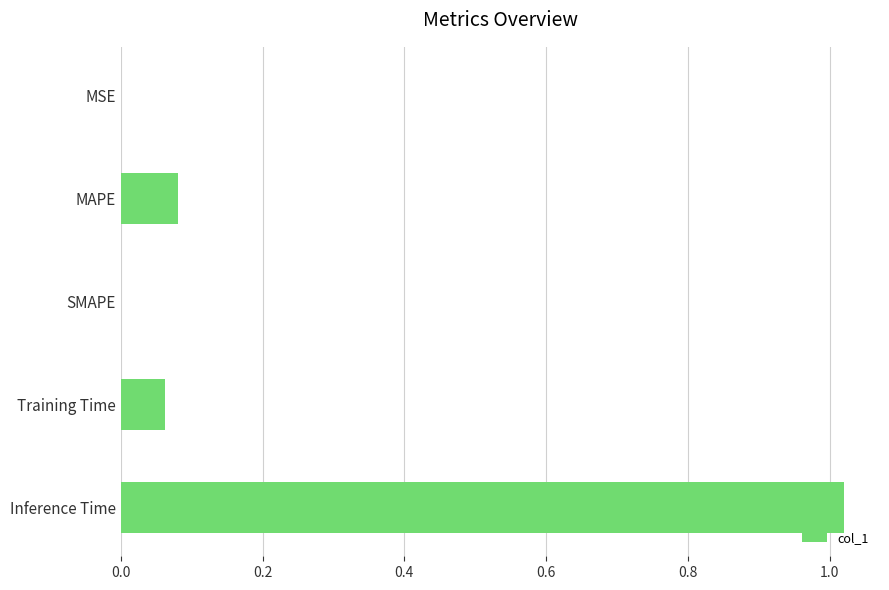

What is the change in value from SMAPE to Inference Time?

+1.0